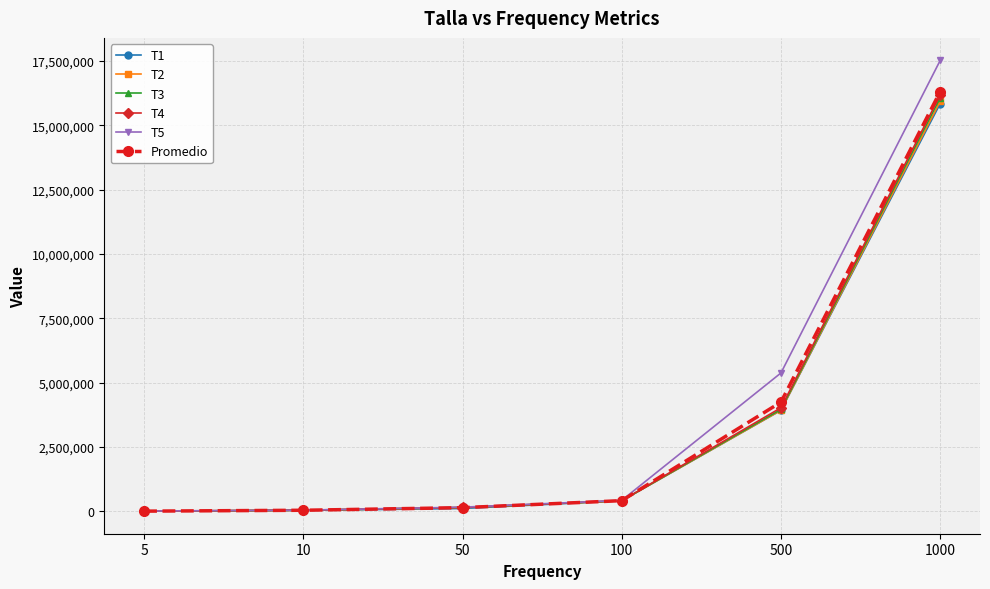

What is the difference between the T5 values at 1000 and 50?

17354300